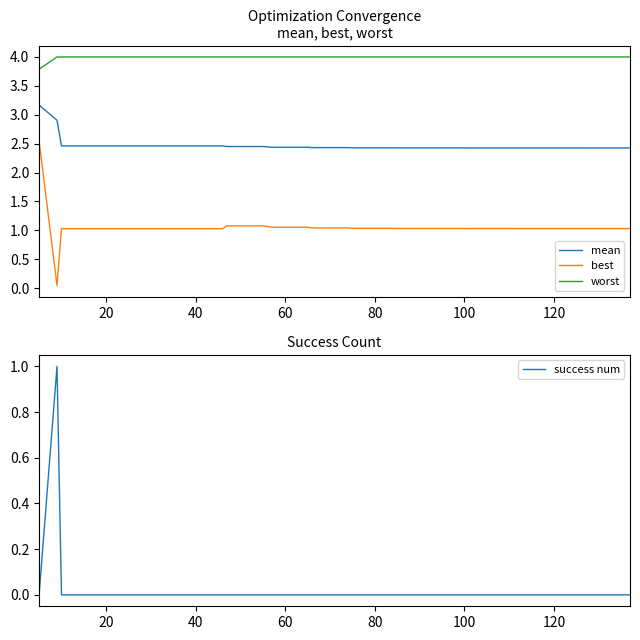

How many lines are shown in the chart?

4